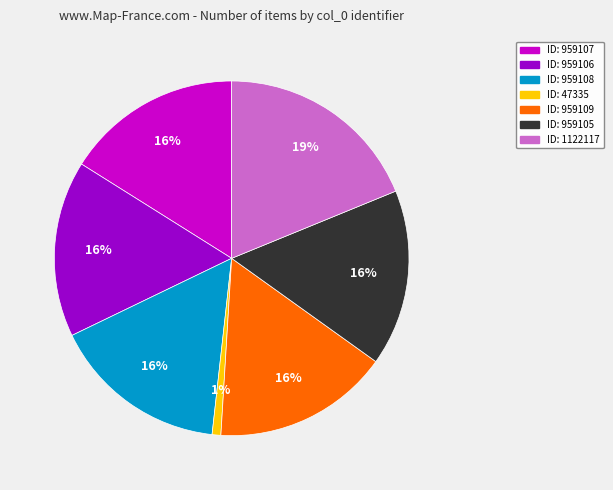

To the nearest percent, what is the difference between the largest and smallest slice percentages?

18%